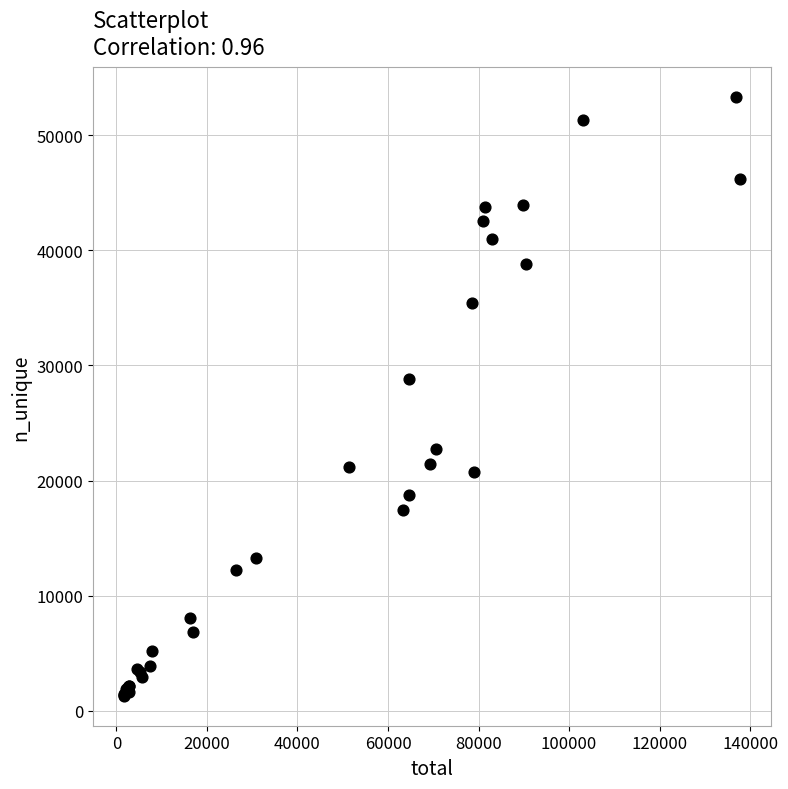

What Y value in the scatter plot is closest to 27286?

28857